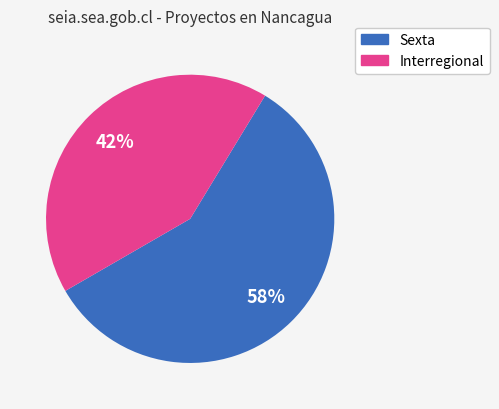

What is the largest slice in the pie chart?

Sexta